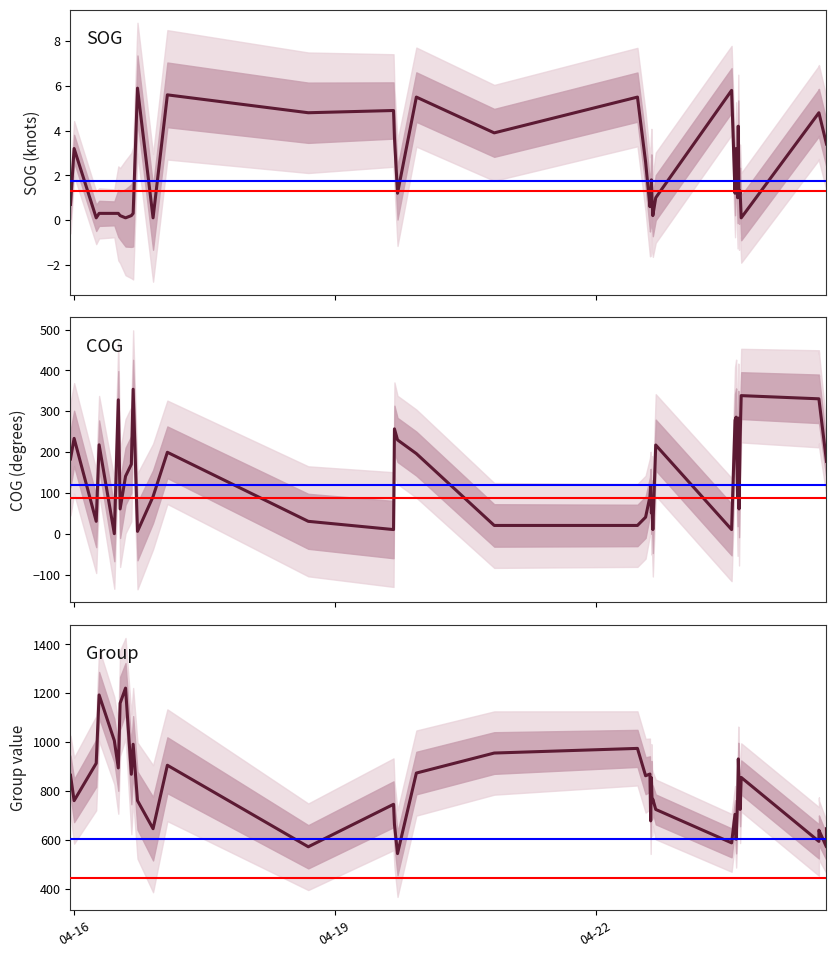

What is the difference between the second highest and second lowest values in the SOG series?

5.7